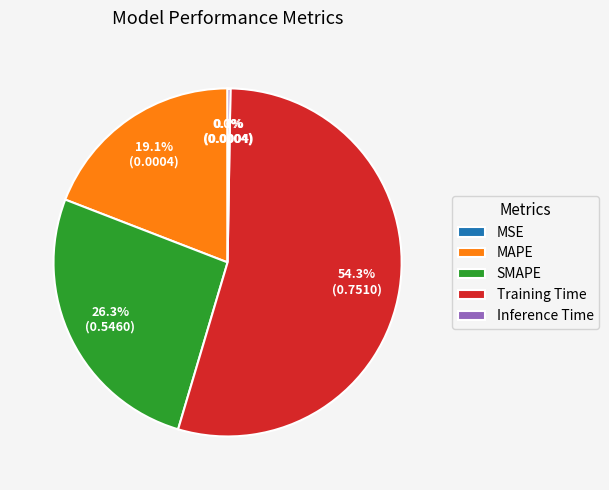

Is the sum of SMAPE and MAPE greater than half?

No